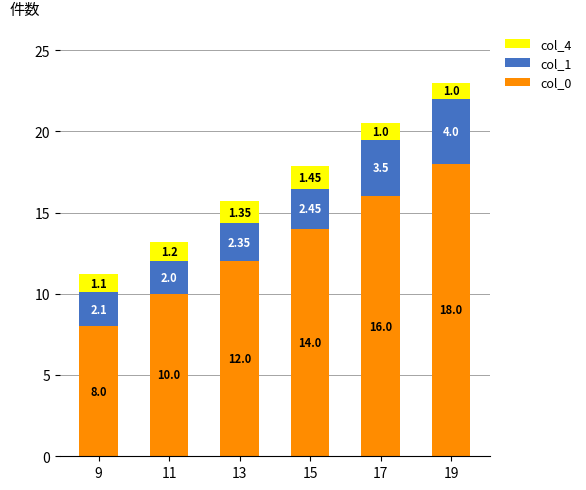

What is the sum of the col_0 values at 11 and 13?

22.0